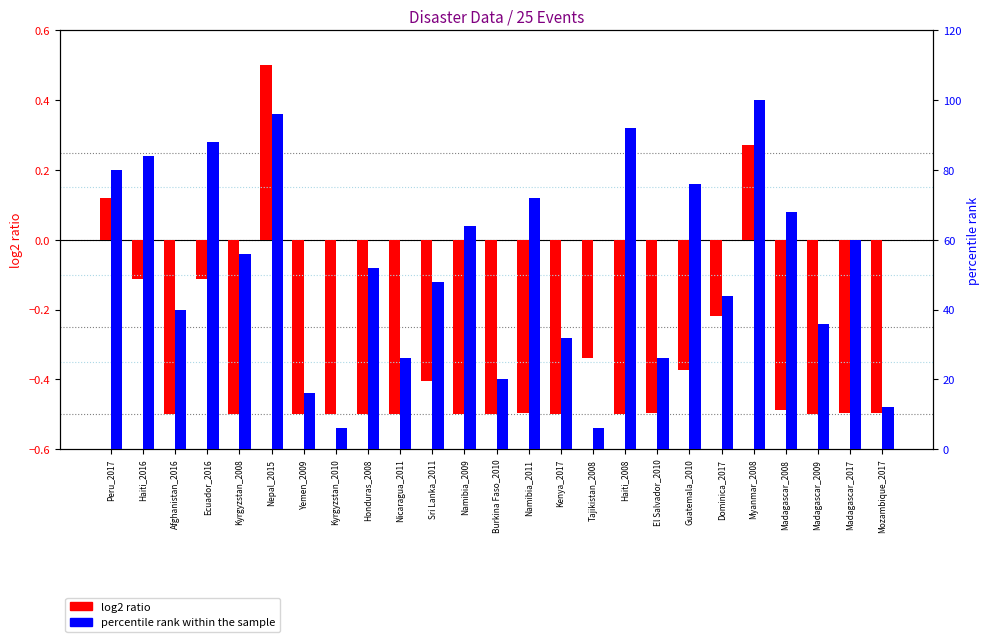

List the labels in order of log2 ratio (damage) value, smallest first.

Afghanistan_2016, Kyrgyzstan_2008, Yemen_2009, Kyrgyzstan_2010, Honduras_2008, Nicaragua_2011, Namibia_2009, Kenya_2017, Haiti_2008, Burkina Faso_2010, Madagascar_2009, Namibia_2011, Mozambique_2017, El Salvador_2010, Madagascar_2017, Madagascar_2008, Sri Lanka_2011, Guatemala_2010, Tajikistan_2008, Dominica_2017, Haiti_2016, Ecuador_2016, Peru_2017, Myanmar_2008, Nepal_2015